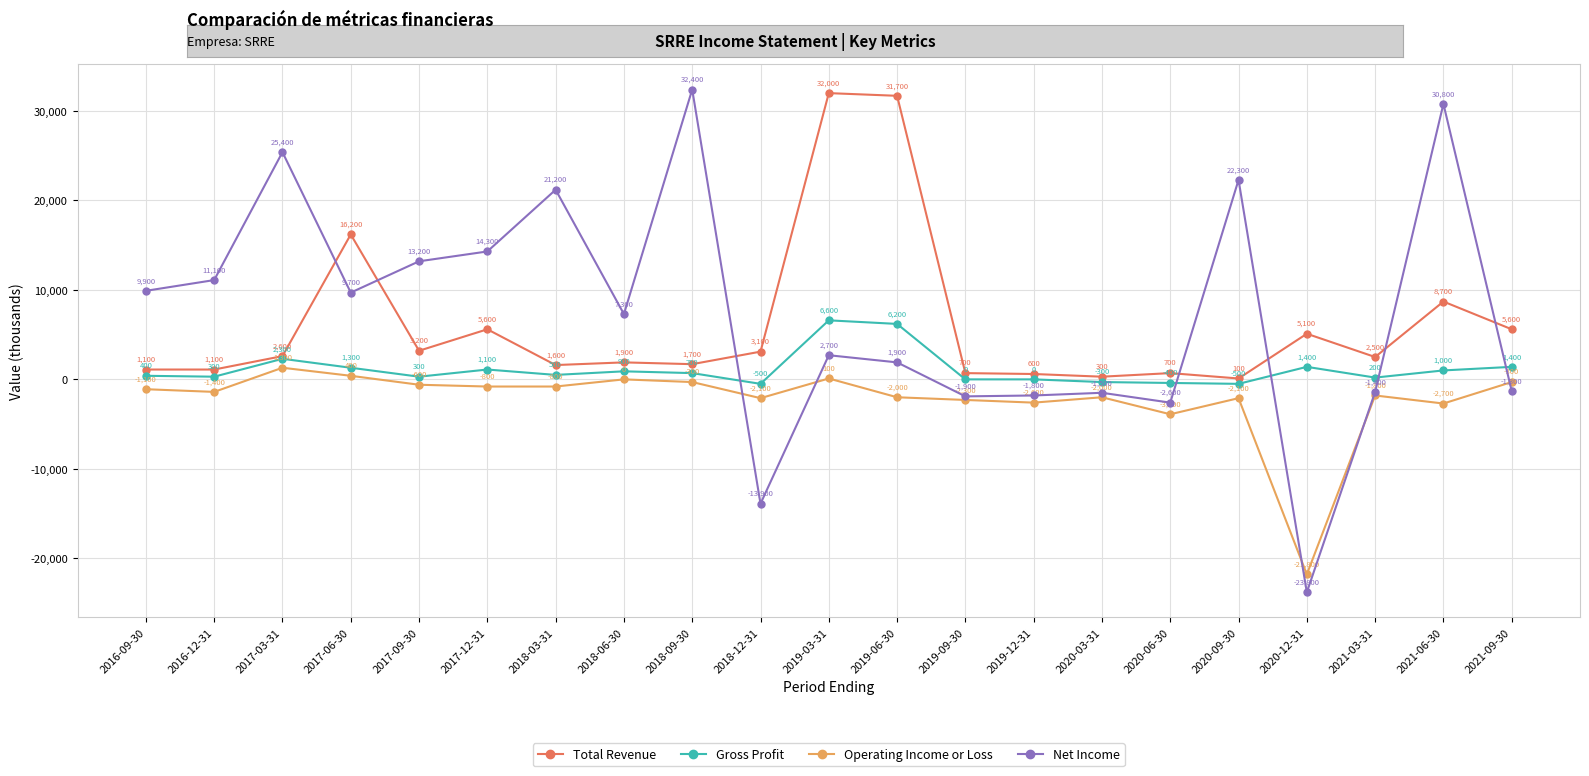

What is the smallest value displayed?

-23800